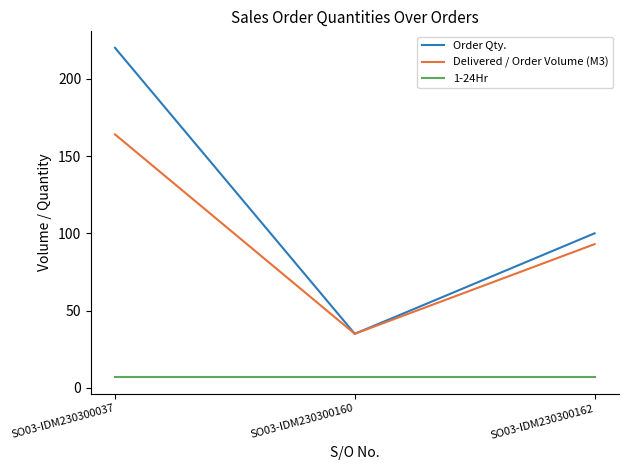

Rank the series by their maximum value, from lowest to highest.

1-24Hr, Delivered / Order Volume (M3), Order Qty.